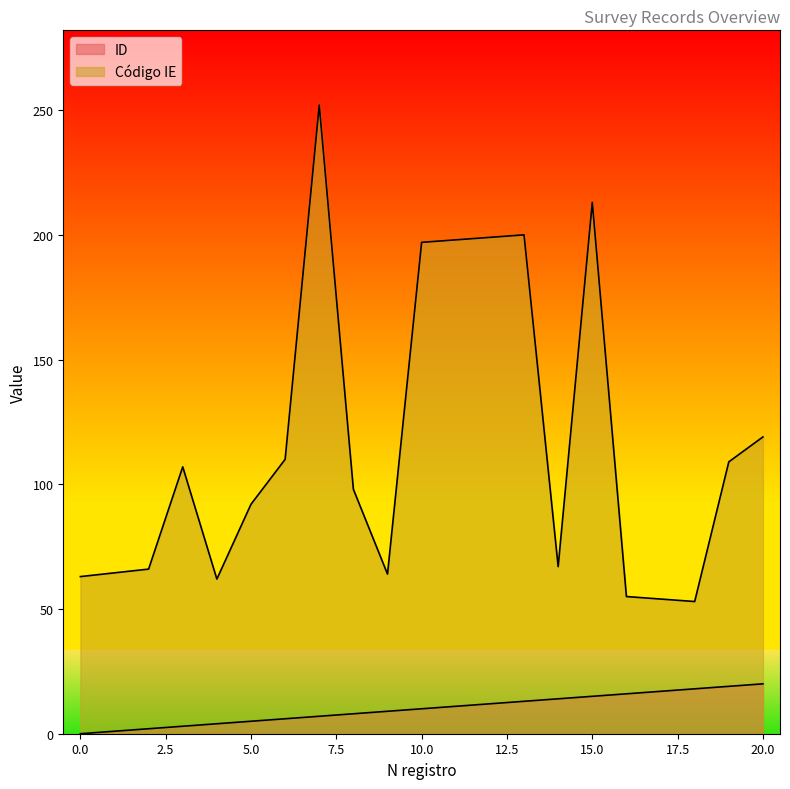

True or false: ID and Código IE intersect in this chart.

False